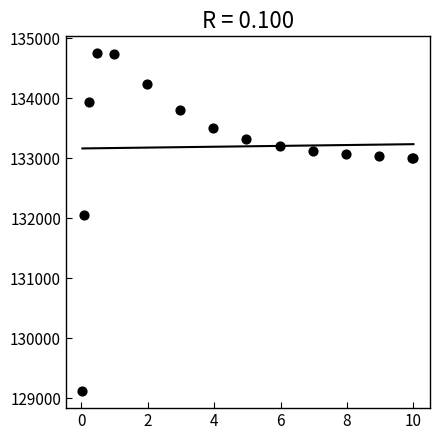

What Y value in the scatter plot is closest to 131931?

132054.5